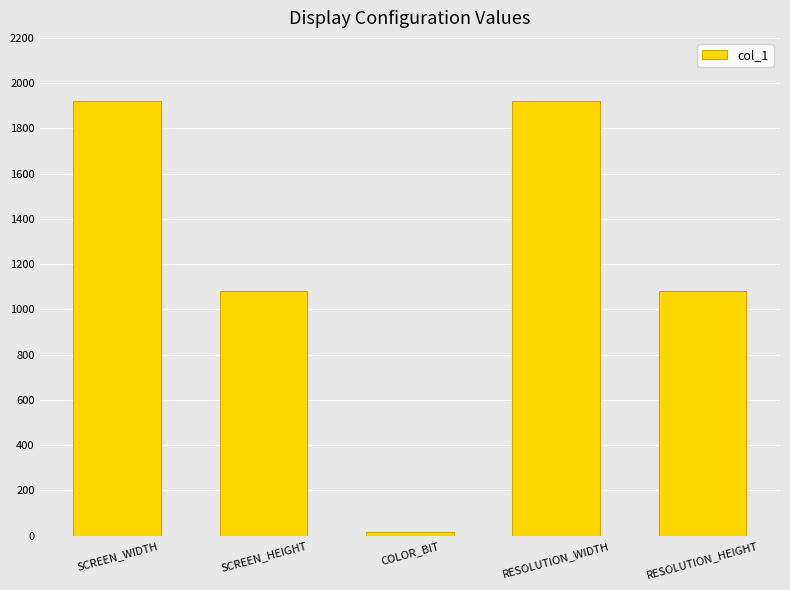

Reading left to right, list all the values displayed in this chart.

SCREEN_WIDTH=1920	SCREEN_HEIGHT=1080	COLOR_BIT=16	RESOLUTION_WIDTH=1920	RESOLUTION_HEIGHT=1080